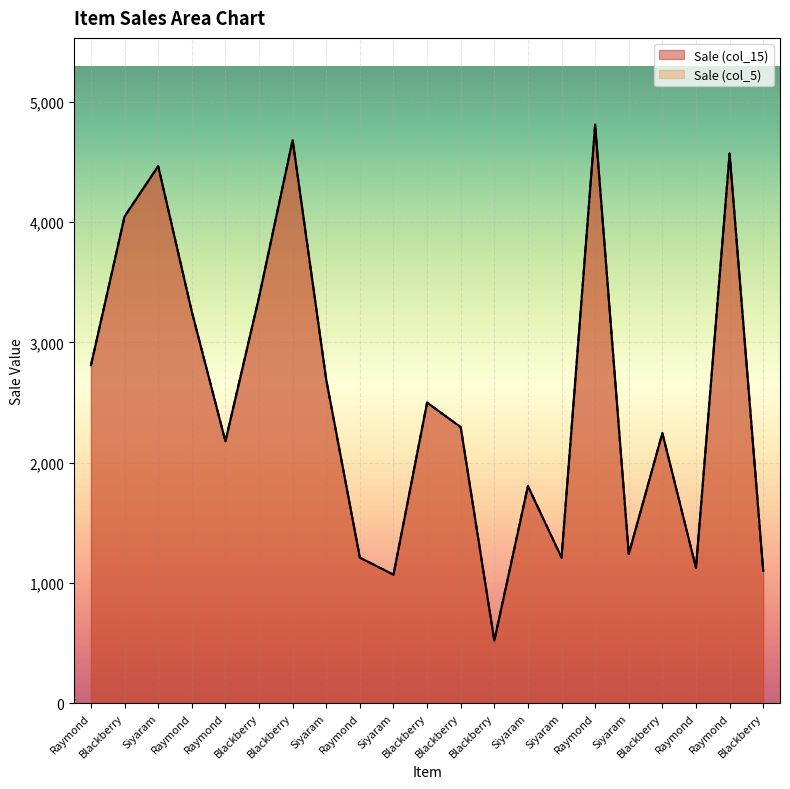

What is the average value of the Sale (col_15) series?

2533